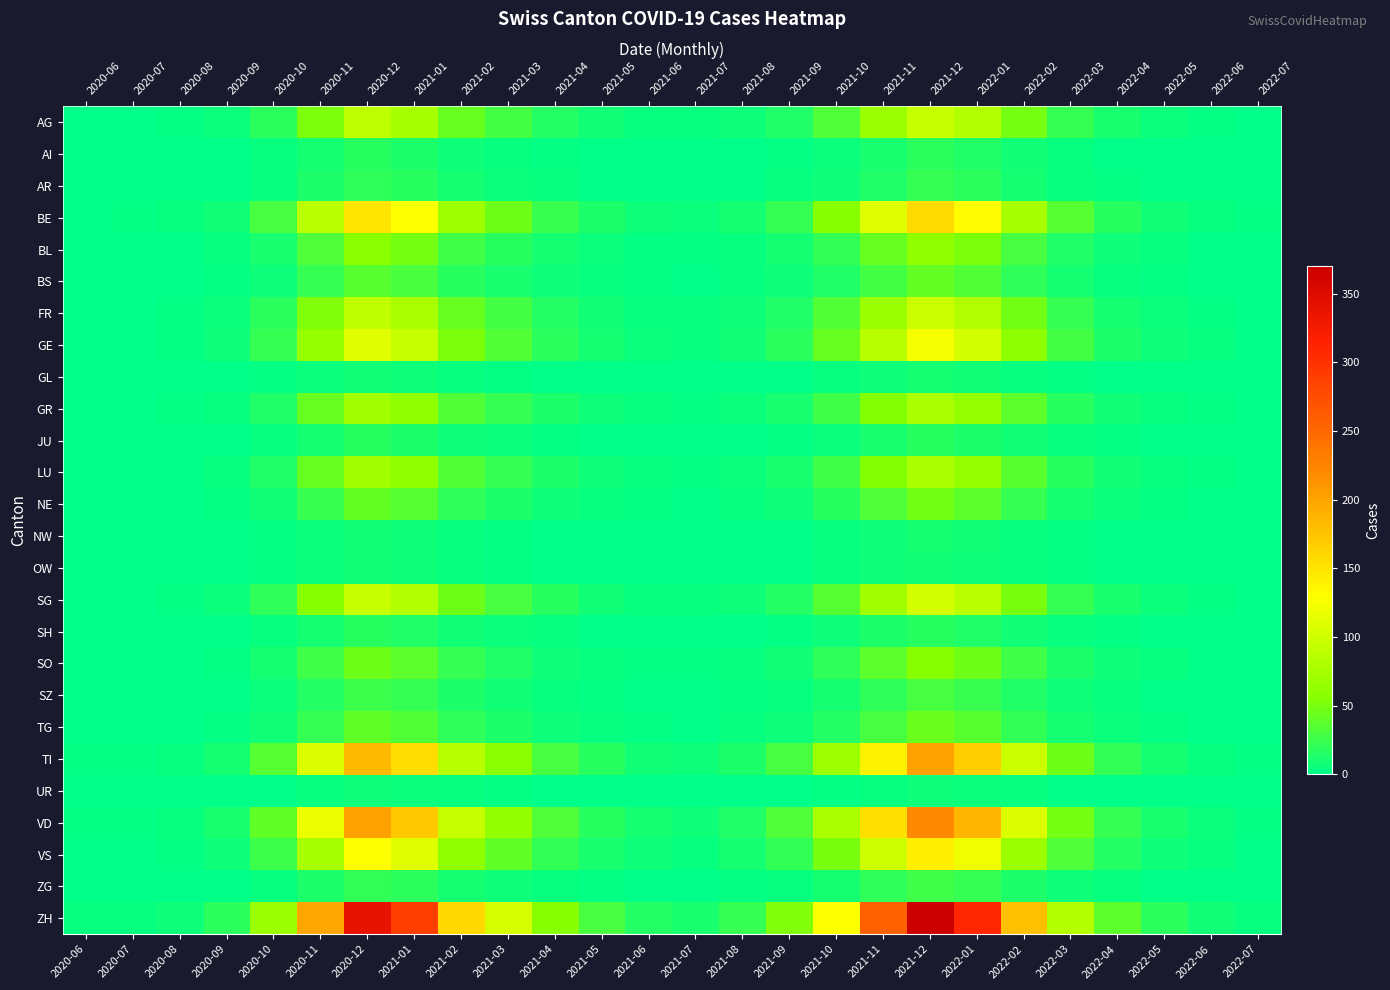

Between 2021-10 and 2022-04, which is larger?

2021-10